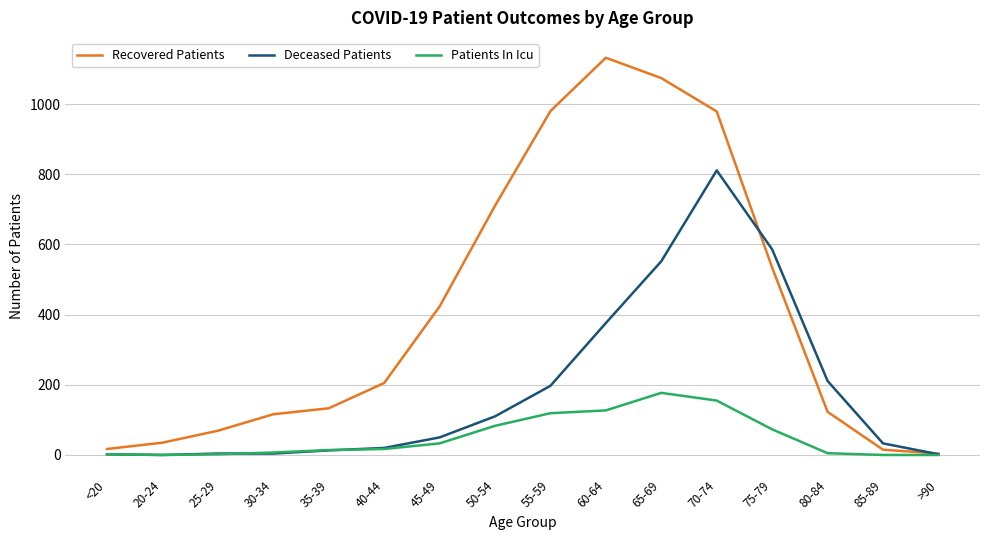

What is the maximum value for Patients In Icu?

177